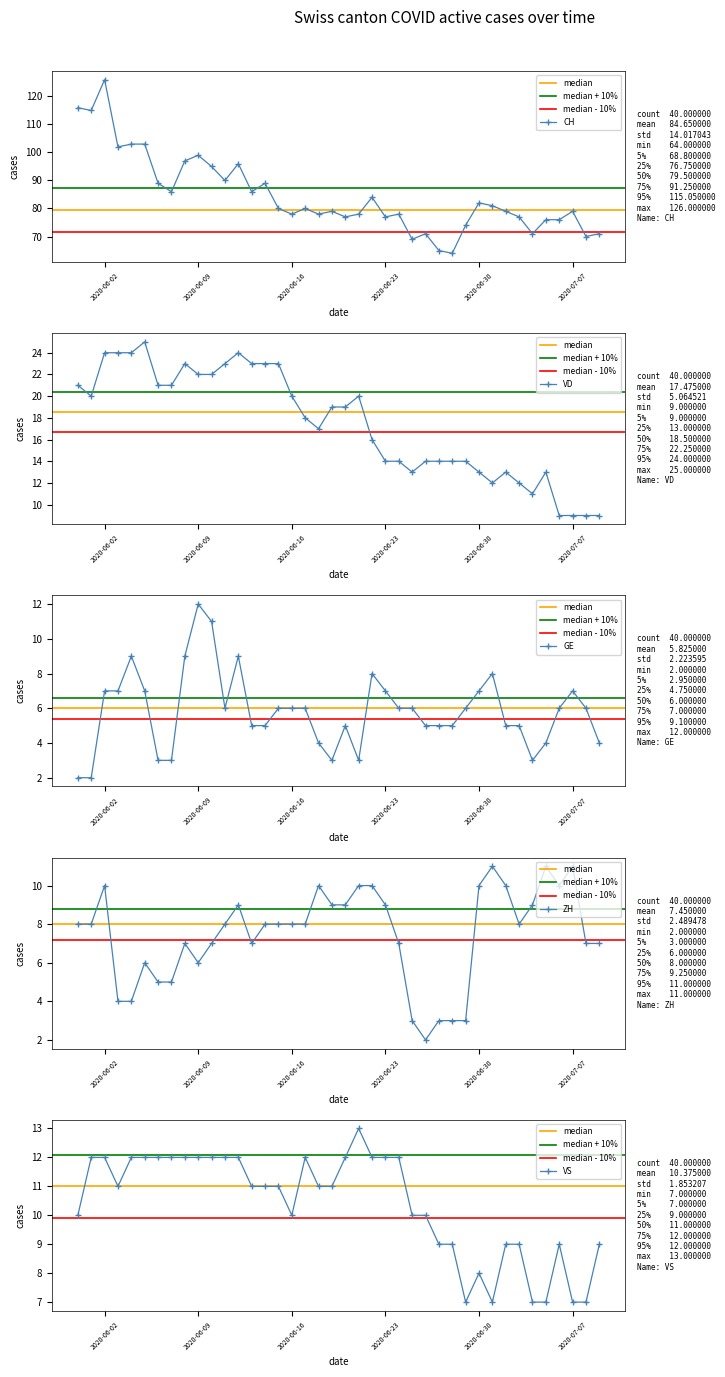

Is it true that CH equals 82 at 2020-06-30?

True